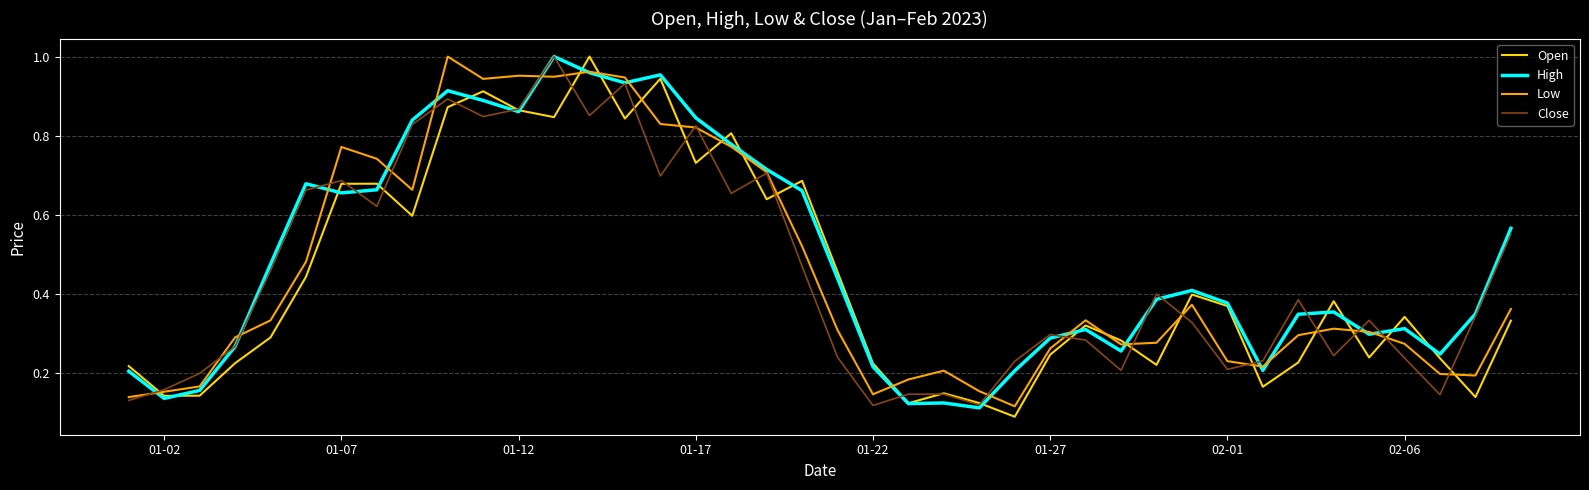

What are all the series names shown in the legend?

Open, High, Low, Close